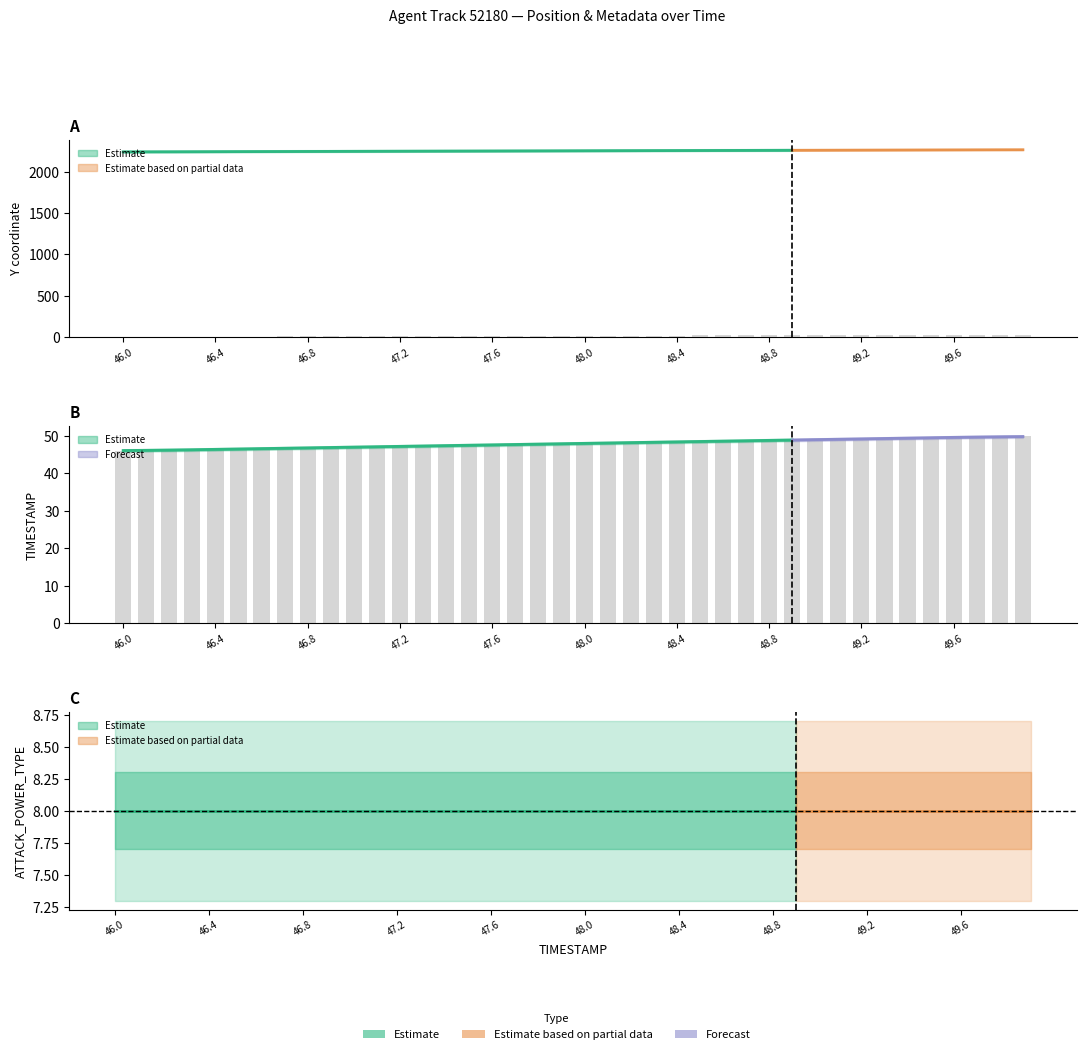

Are the bars horizontal?

No